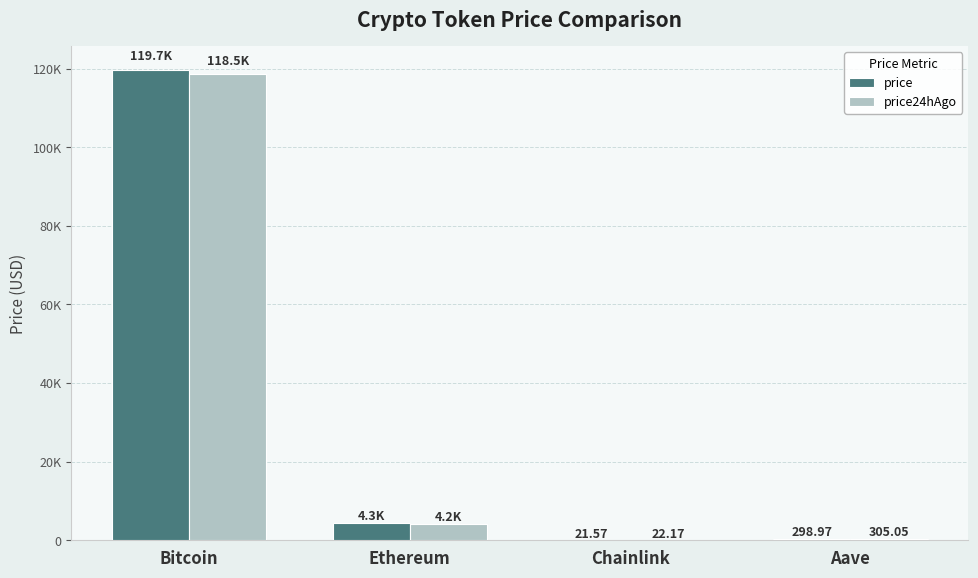

Are the bars grouped side by side (vs. stacked)?

Yes